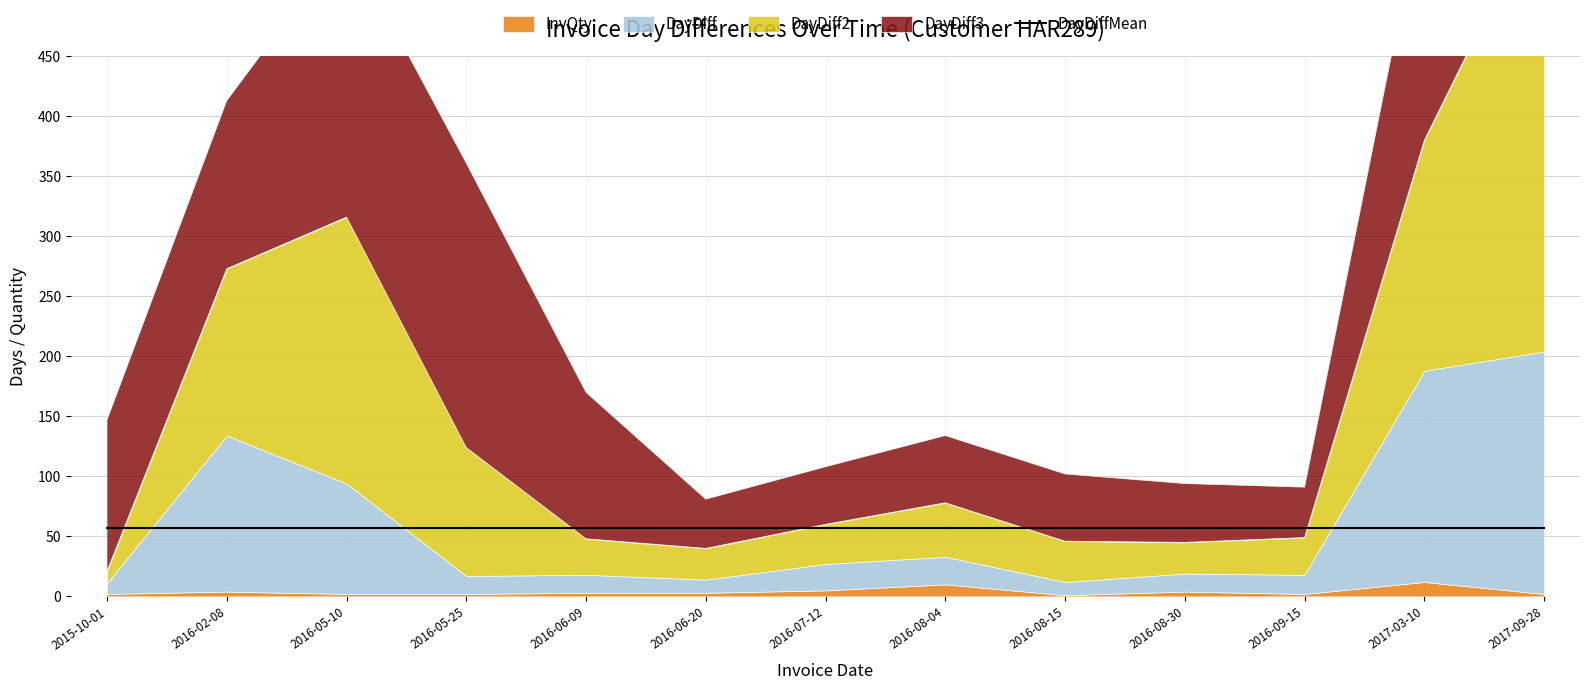

Between 2016-08-30 and 2016-02-08, which is larger?

2016-02-08